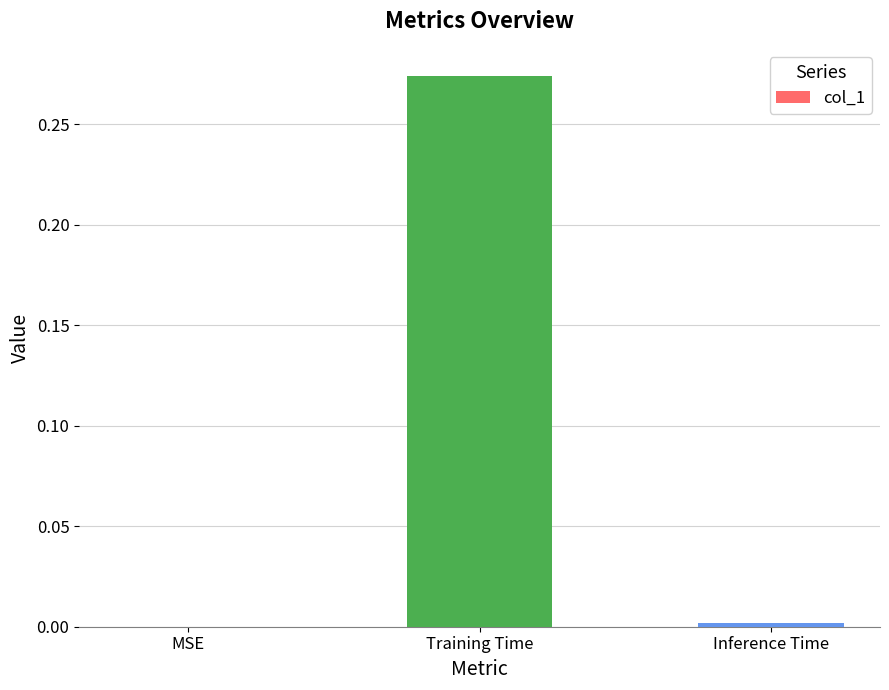

True or false: the data shows 0.0 at Inference Time.

True